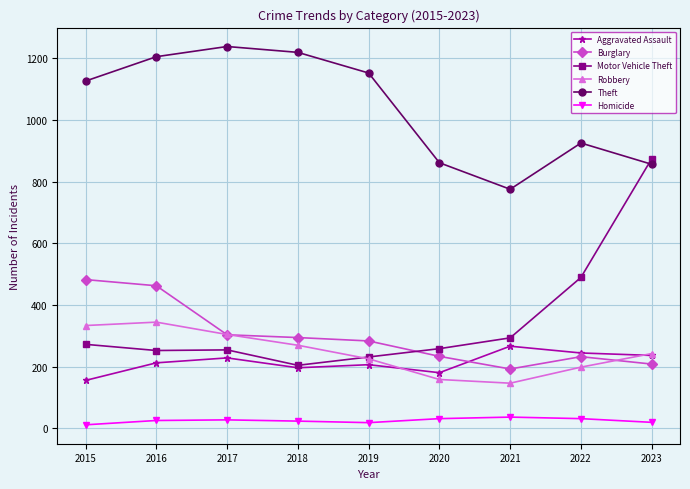

Which series has the widest spread of values?

Motor Vehicle Theft